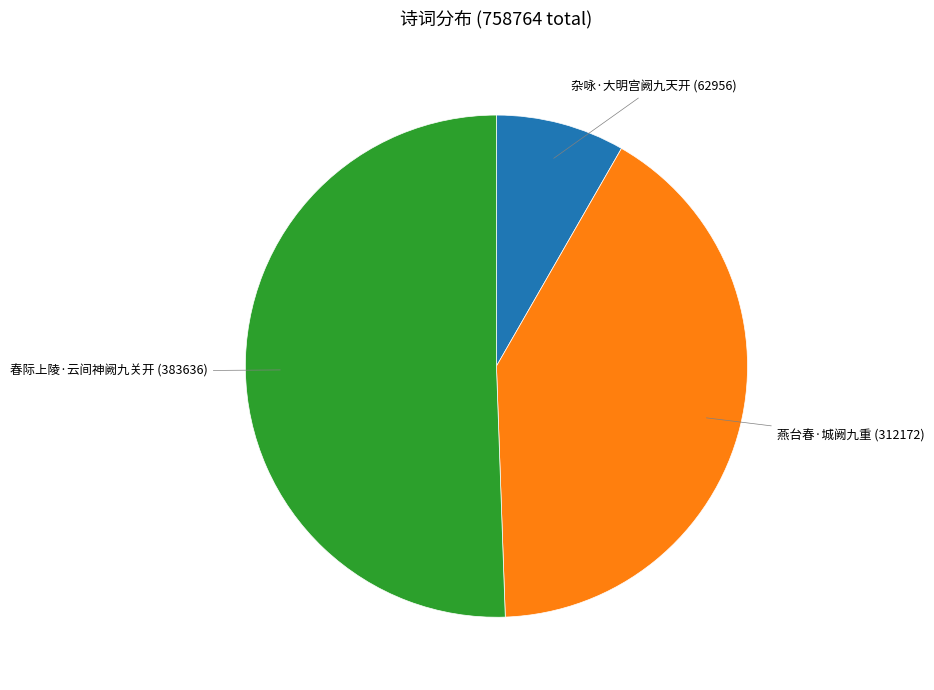

Does any single category account for the majority?

Yes